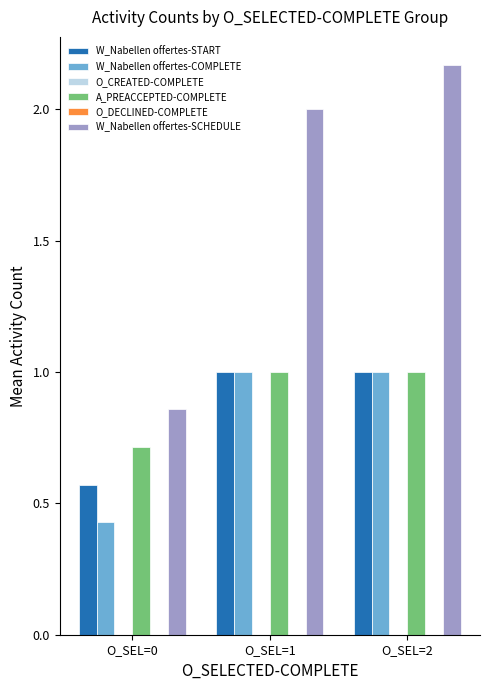

True or false: W_Nabellen offertes-SCHEDULE has a value of 0.9 at O_SEL=0.

True